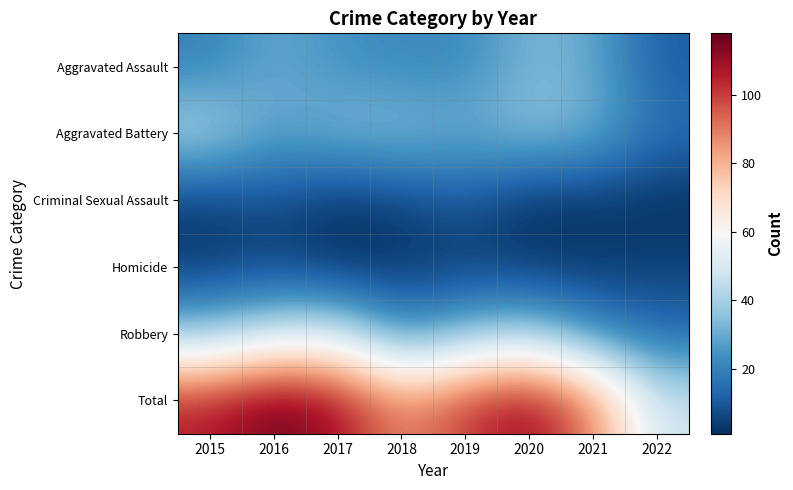

How many distinct data groups are displayed?

6